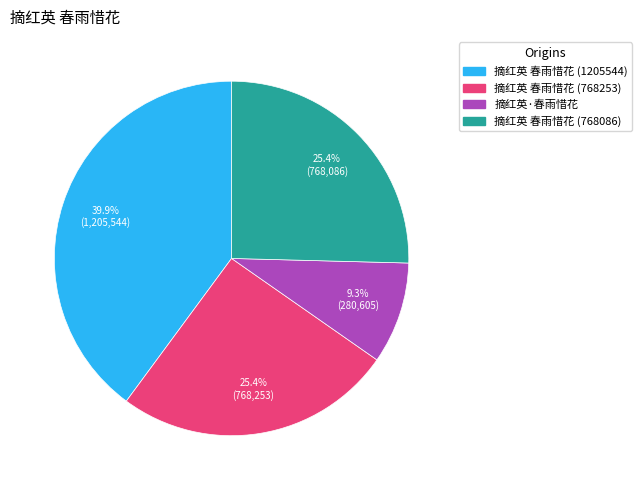

Which category has the smallest portion of the pie?

摘红英·春雨惜花